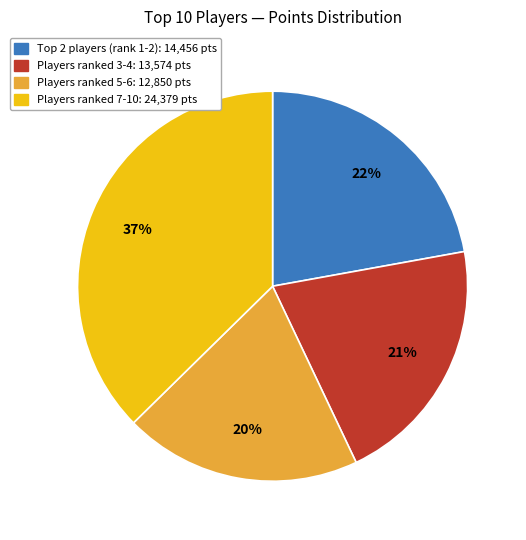

To the nearest percent, what is the average slice percentage?

25%